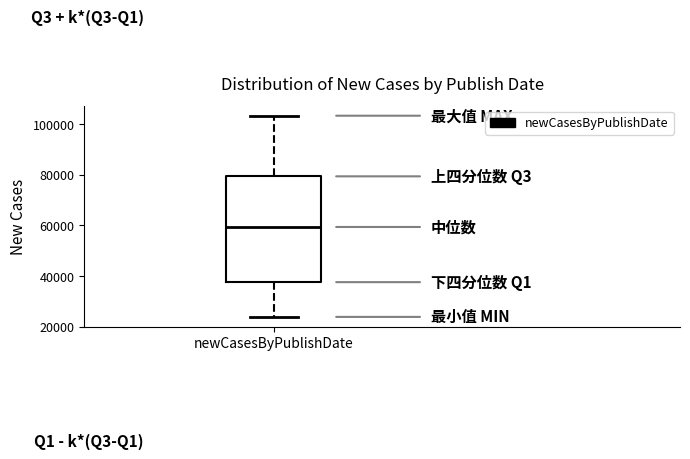

Transcribe this box plot: give where the median line is, the range the box spans, and where the two whiskers end, as read against the y-axis. The values are not printed on the chart, so give them approximately, as read against the axis.

median 60000, box 38000 to 80000, whiskers 24000 to 104000